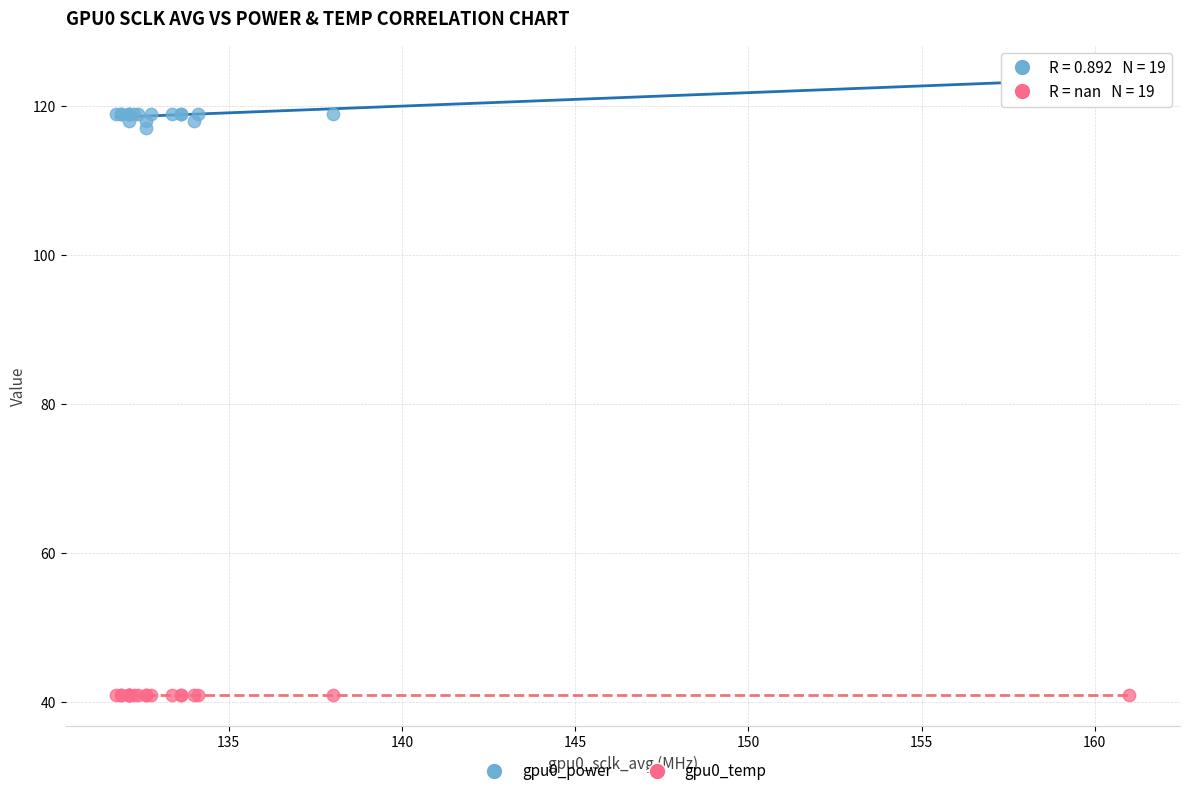

What are all the series names shown in the legend?

gpu0_power, gpu0_temp